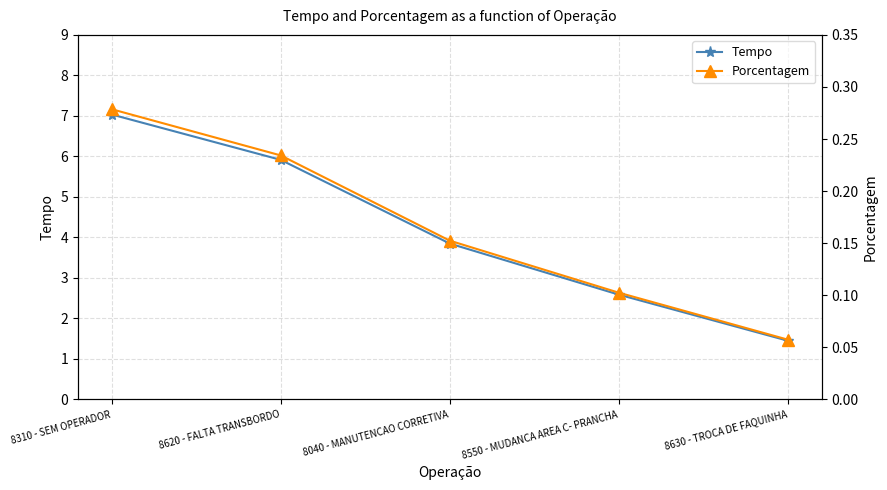

At how many categories does at least one series exceed 1?

5